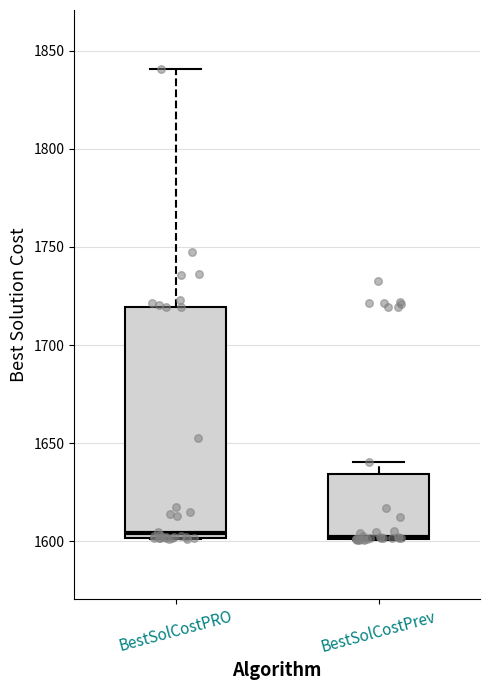

Reading left to right, read every box against the y-axis: the position of its median line, the range the box covers, and the ends of its whiskers. The values are not printed on the chart, so give them approximately, as read against the axis.

BestSolCostPRO: median 1605, box 1600 to 1720, whiskers 1600 to 1840
BestSolCostPrev: median 1600 (drawn on the box's lower edge), box 1600 to 1635, whiskers 1600 to 1640